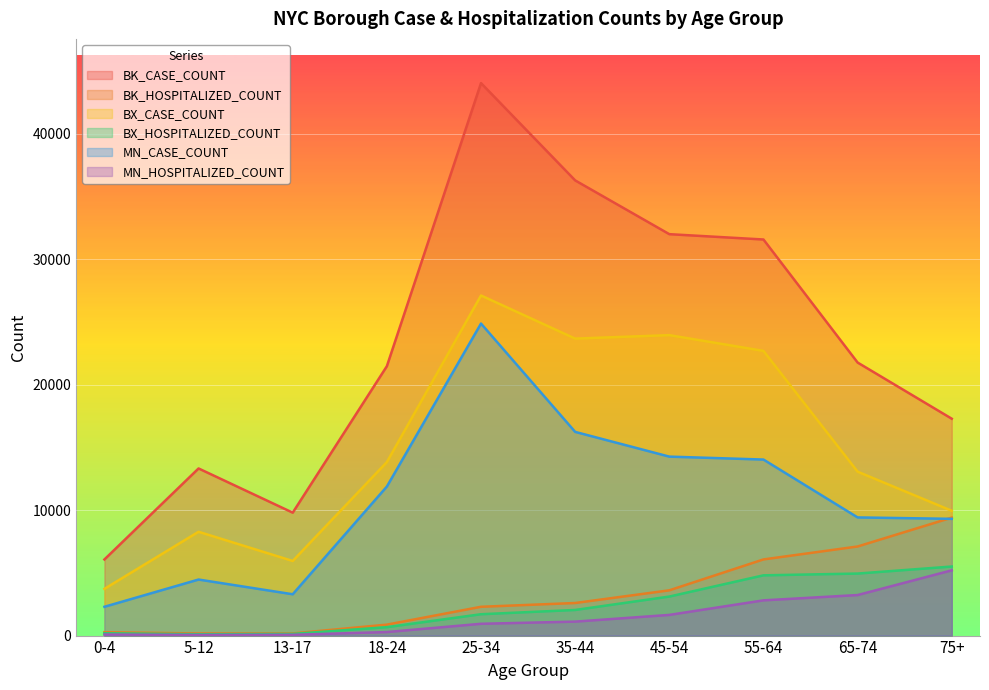

How many interior local peaks does the MN_CASE_COUNT series have?

2